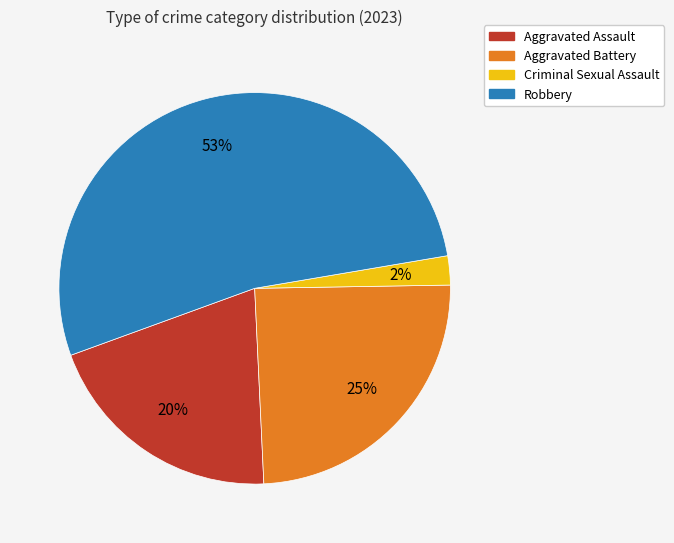

What is the largest slice in the pie chart?

Robbery